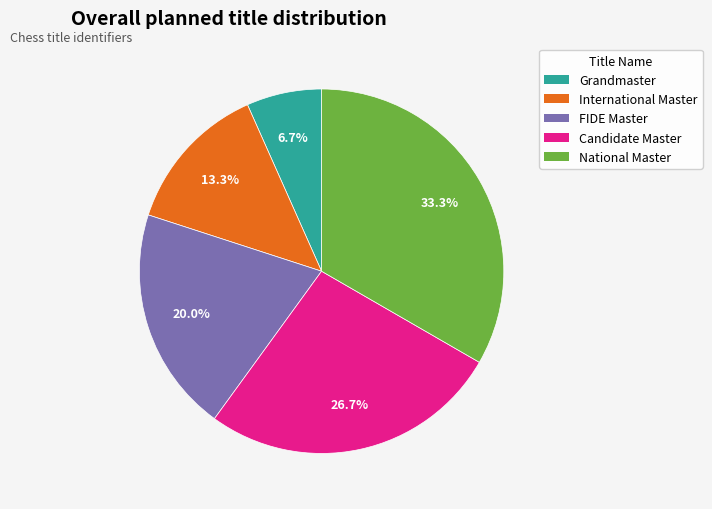

To the nearest percent, what percentage of the pie is Grandmaster?

7%